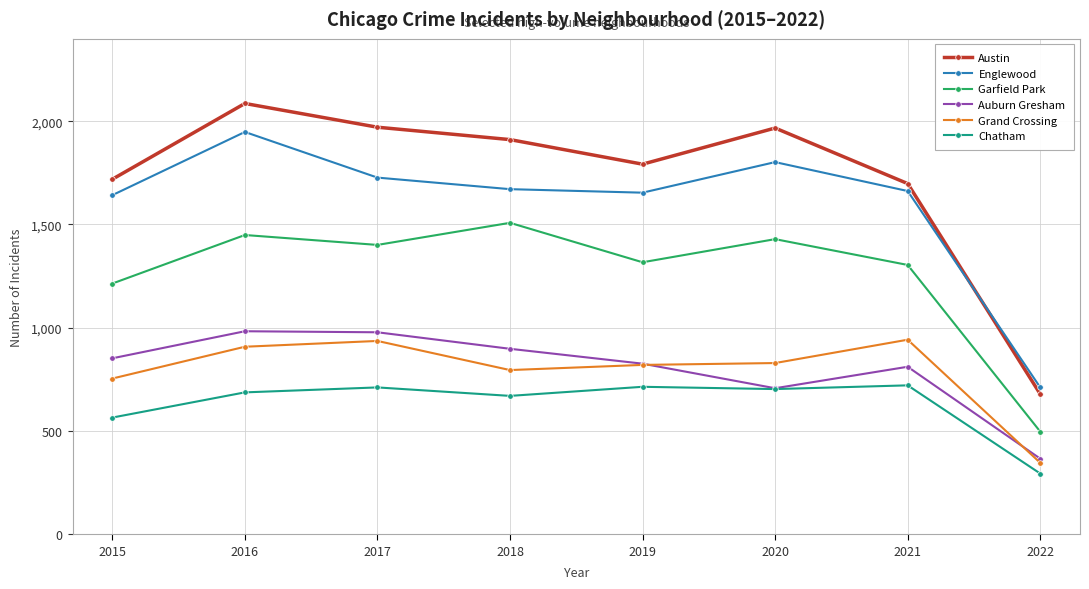

Where does the Garfield Park series first go above 1401?

2016